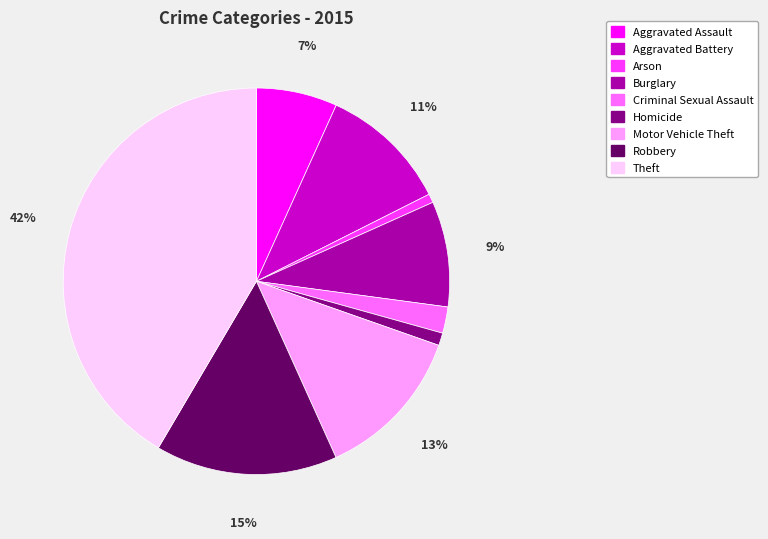

Do Robbery and Arson together represent more than half of the pie?

No